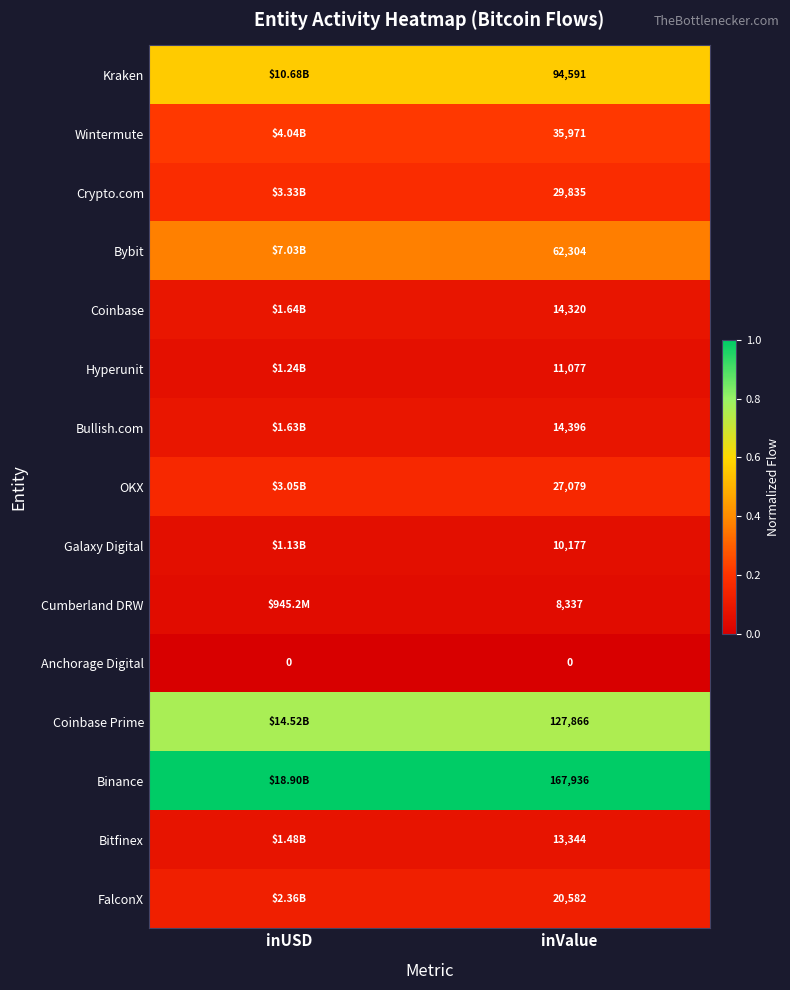

Which series has the largest total across all categories?

Binance